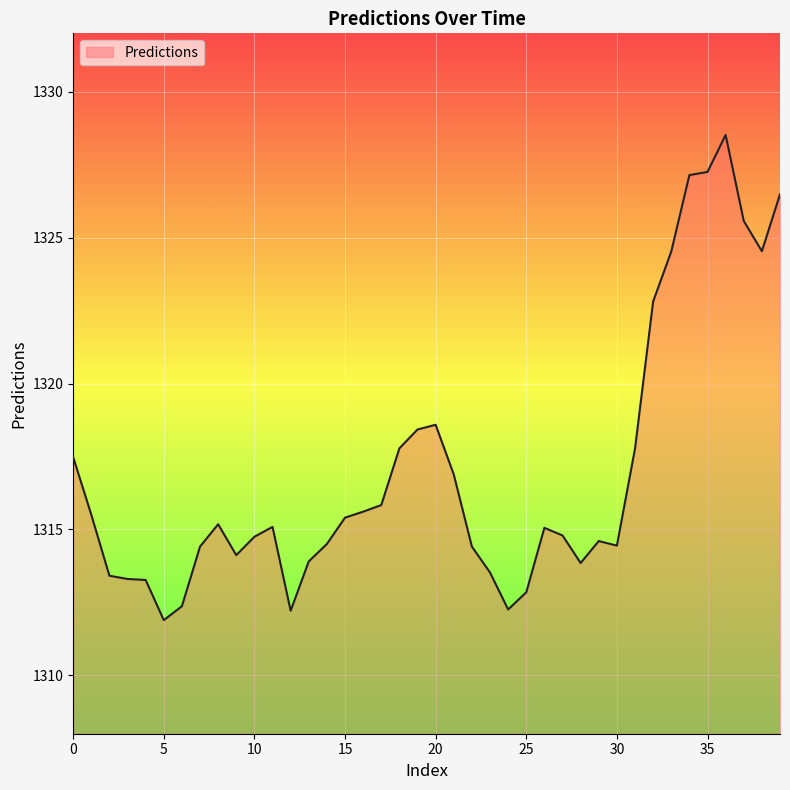

What is the difference between the maximum and minimum values?

16.6